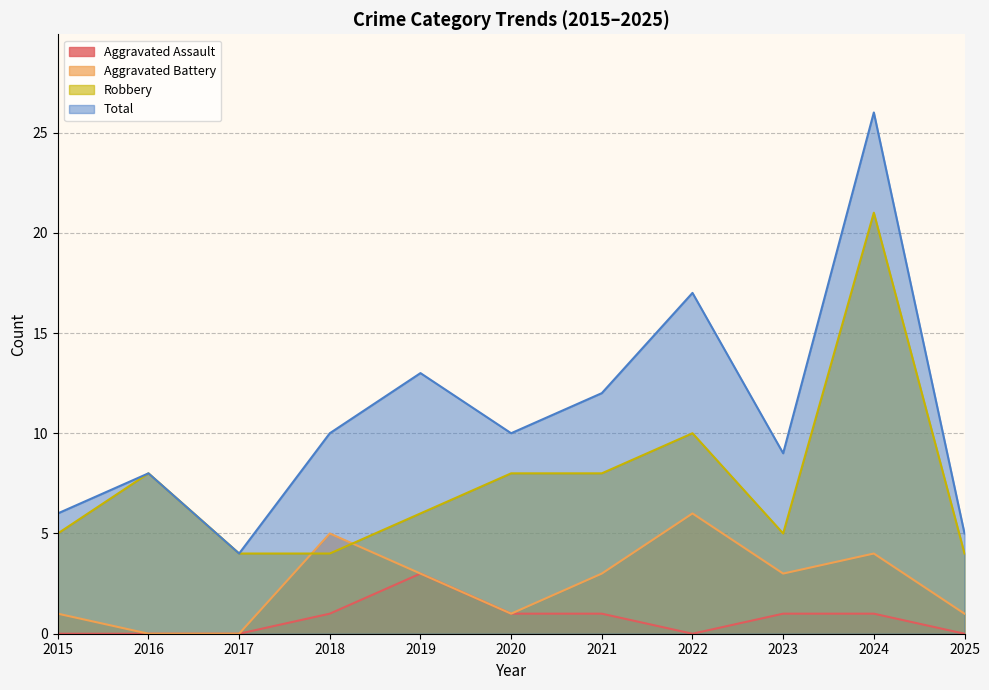

Rank the series by their average value, from highest to lowest.

Total, Robbery, Aggravated Battery, Aggravated Assault